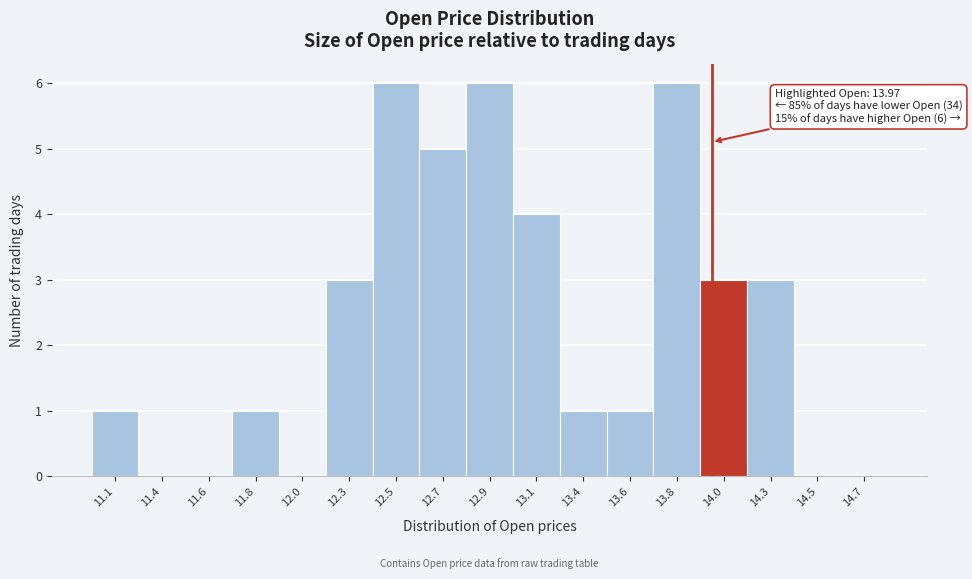

Reading left to right, transcribe all the data shown in this chart.

11.1=1	11.4=0	11.6=0	11.8=1	12.0=0	12.3=3	12.5=6	12.7=5	12.9=6	13.1=4	13.4=1	13.6=1	13.8=6	14.0=3	14.3=3	14.5=0	14.7=0